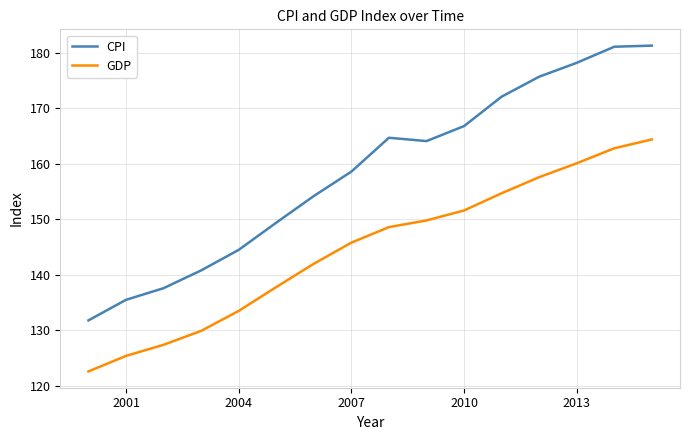

List the series in order of their peak value, highest first.

CPI, GDP